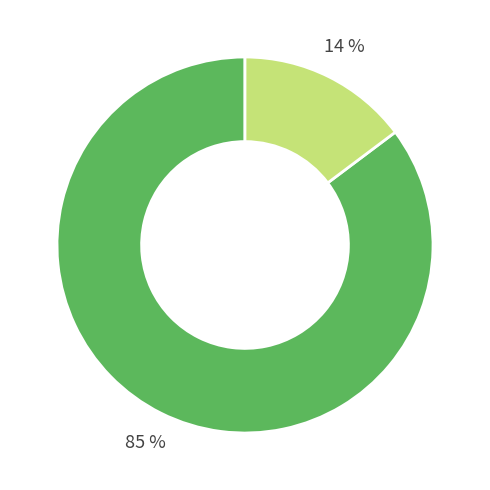

To the nearest percent, what is the average slice percentage?

50%